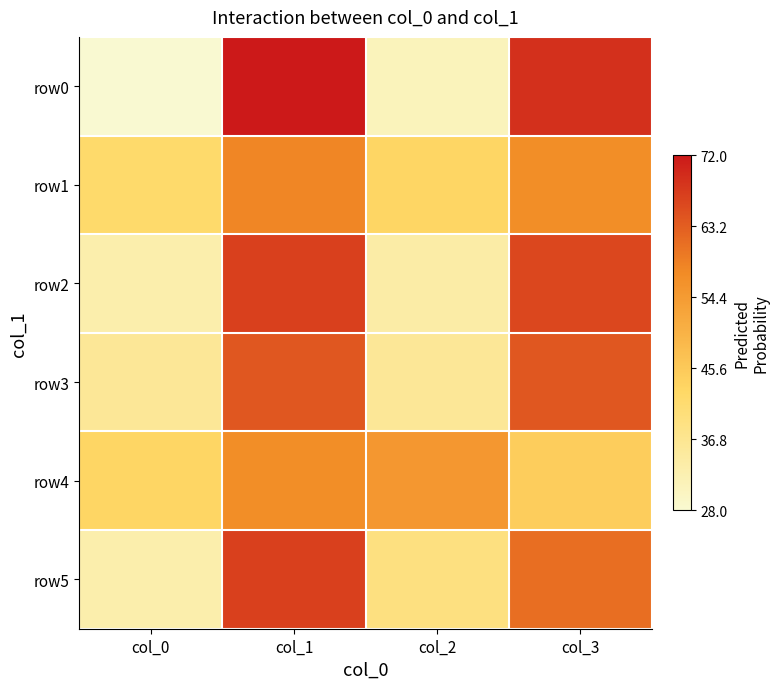

Between col_1 and col_2, which series saw the biggest shift?

row0